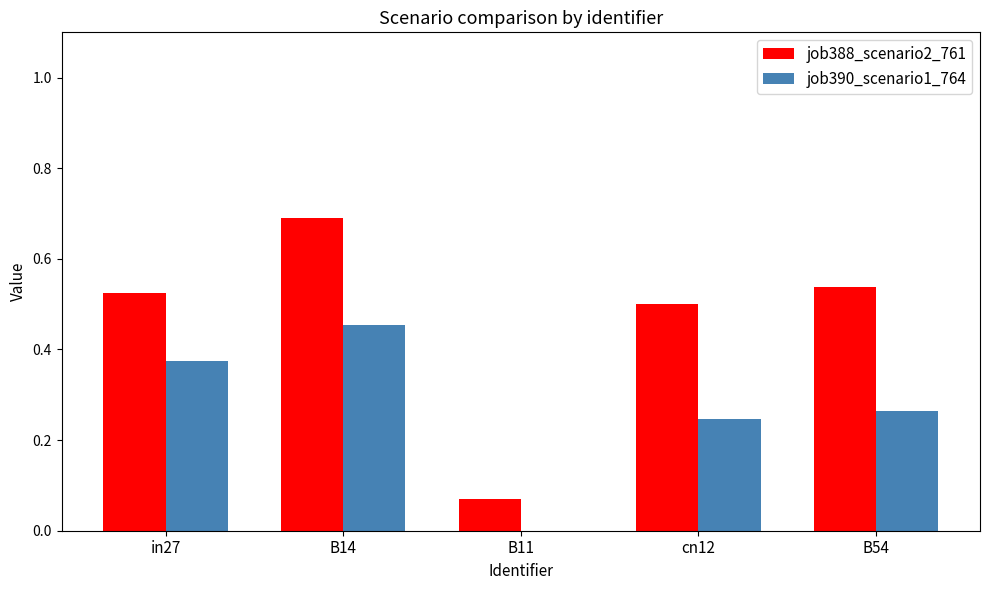

At which label is job390_scenario1_764 closest to 0?

B11